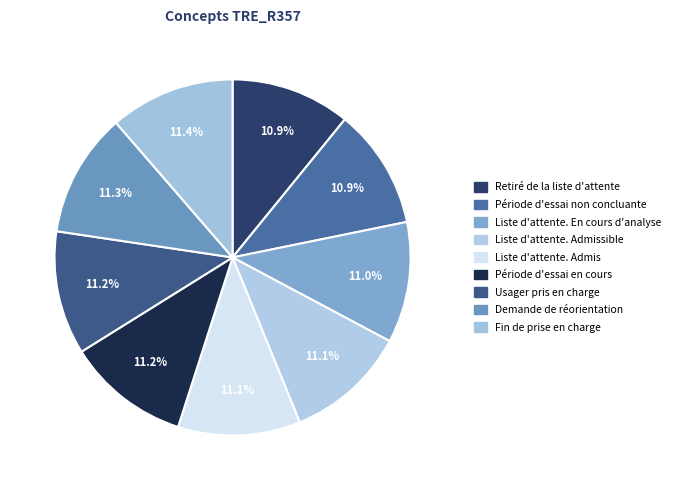

What percentage is the Liste d'attente. Admis slice, to the nearest percent?

11%